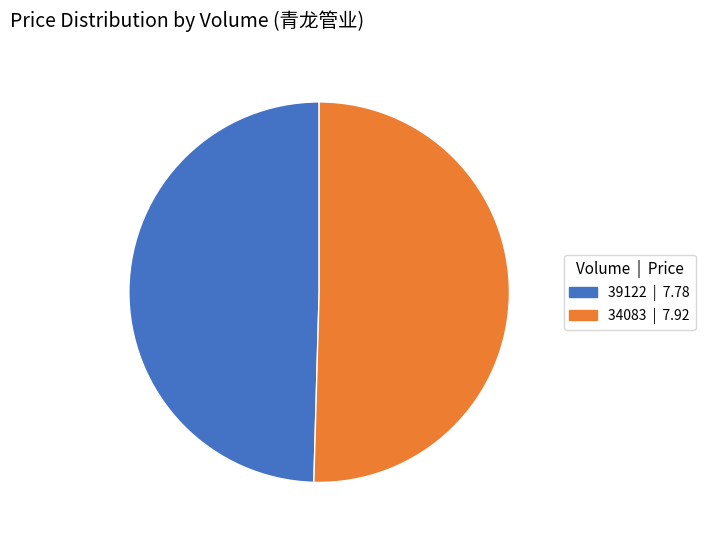

Is the sum of 39122 and 34083 greater than half?

Yes